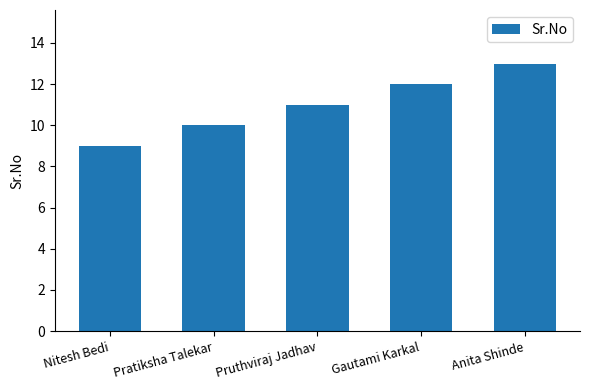

What is the difference between the maximum and minimum values?

4